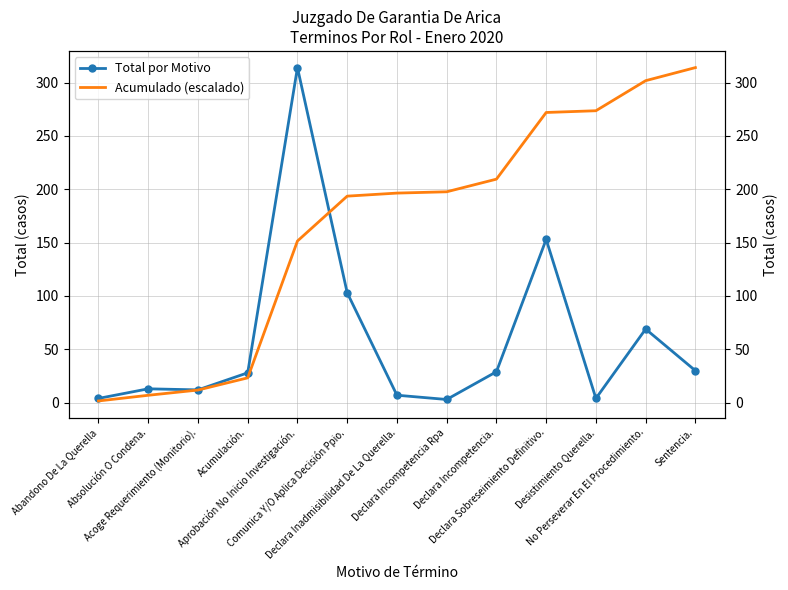

Which series ends up on top after the final intersection of Total por Motivo and Acumulado (escalado)?

Acumulado (escalado)